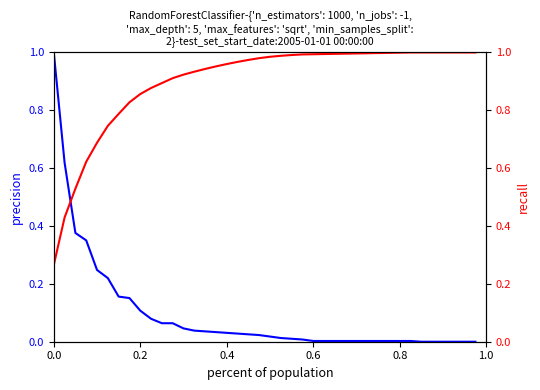

List the series in order of their peak value, lowest first.

precision, recall